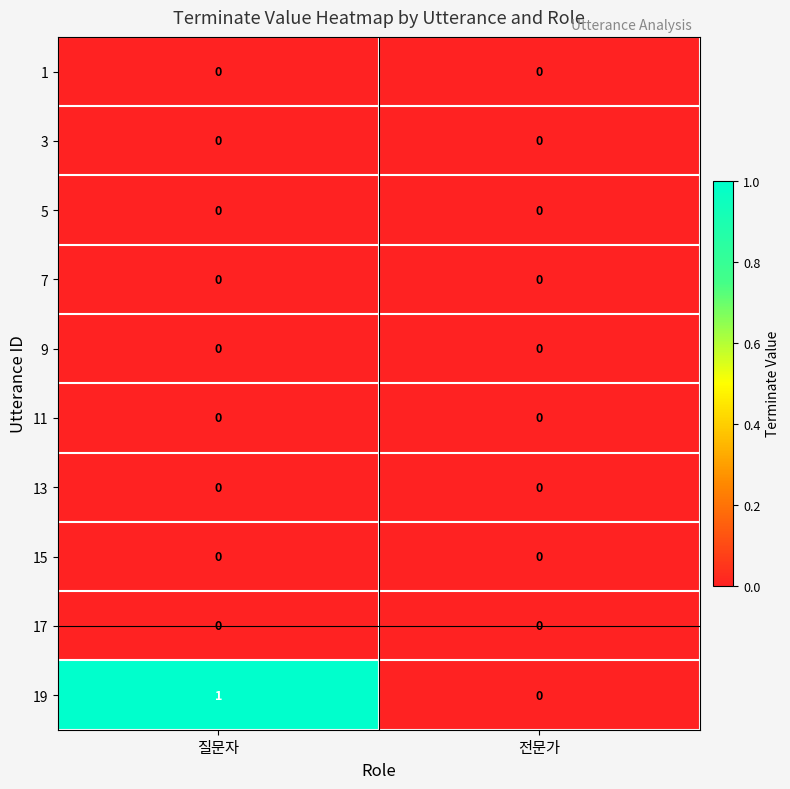

Reading right to left, extract all data points from this chart.

1: 0	0
3: 0	0
5: 0	0
7: 0	0
9: 0	0
11: 0	0
13: 0	0
15: 0	0
17: 0	0
19: 0	1